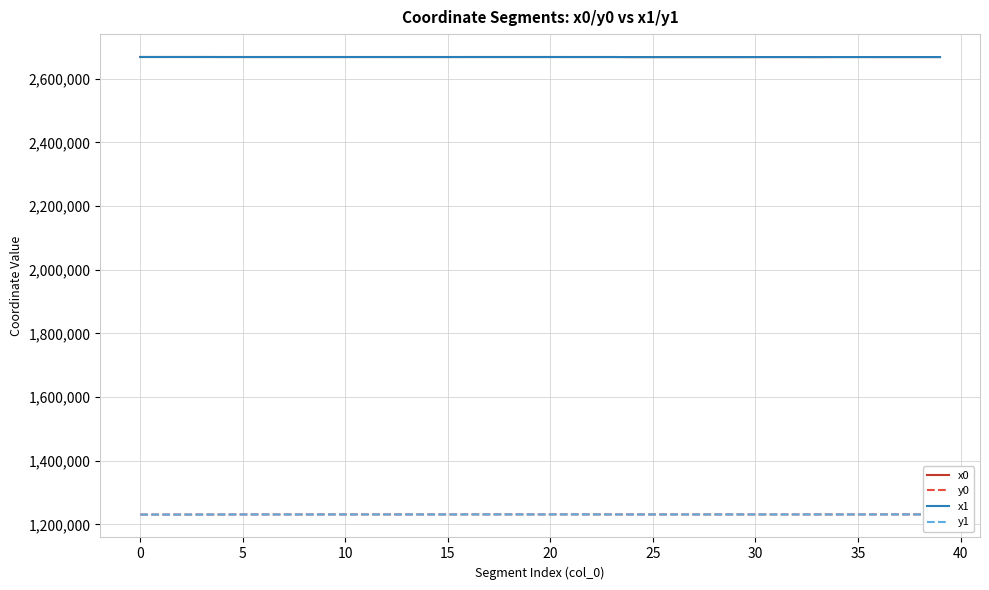

True or false: y1 and x0 cross at least once.

False